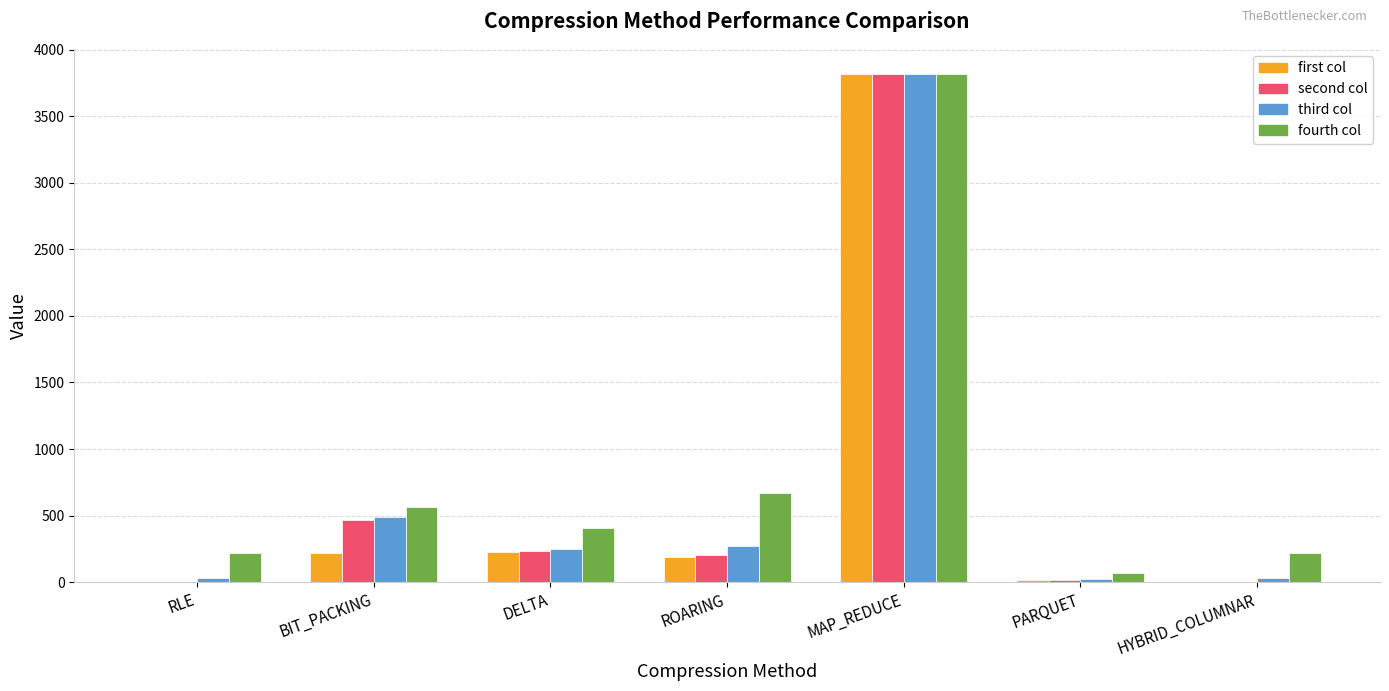

Is it true that first col equals 221.1 at BIT_PACKING?

True